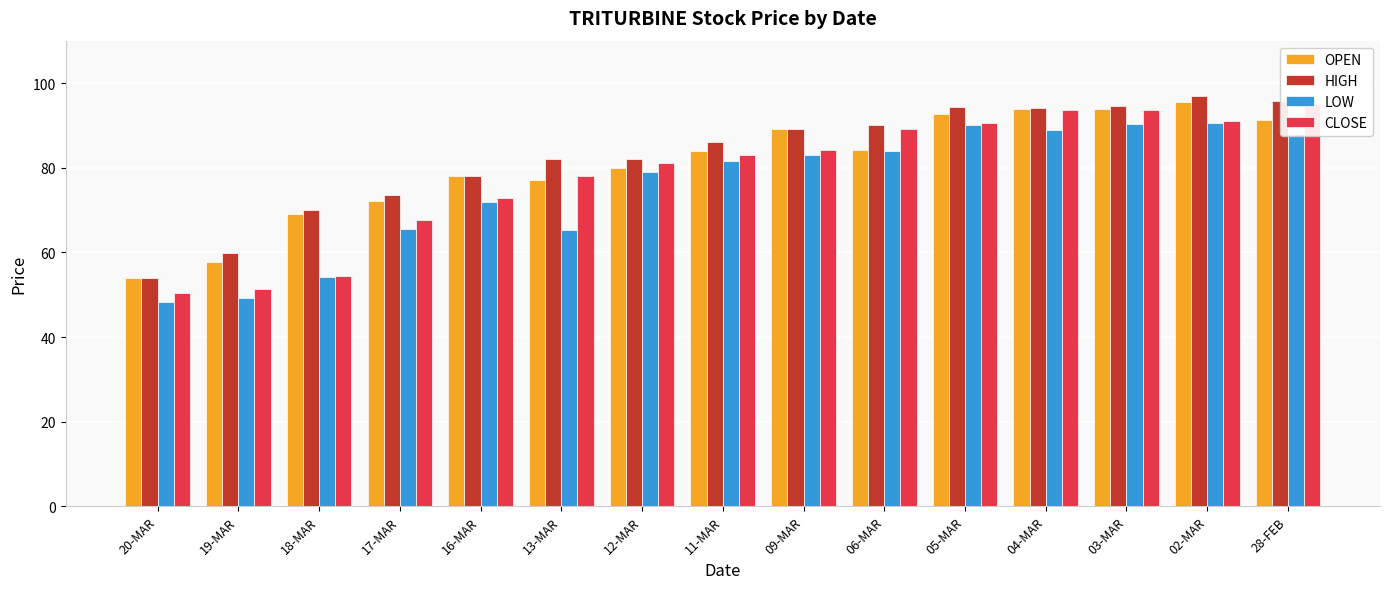

What is the lowest value of the OPEN series?

54.0